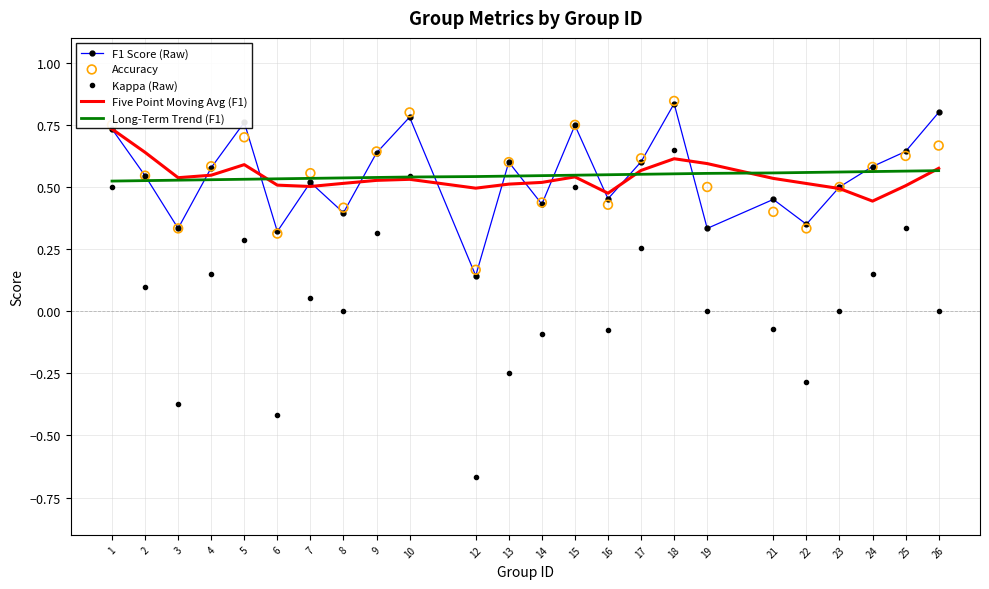

What is the total value across all series at 9?

2.7